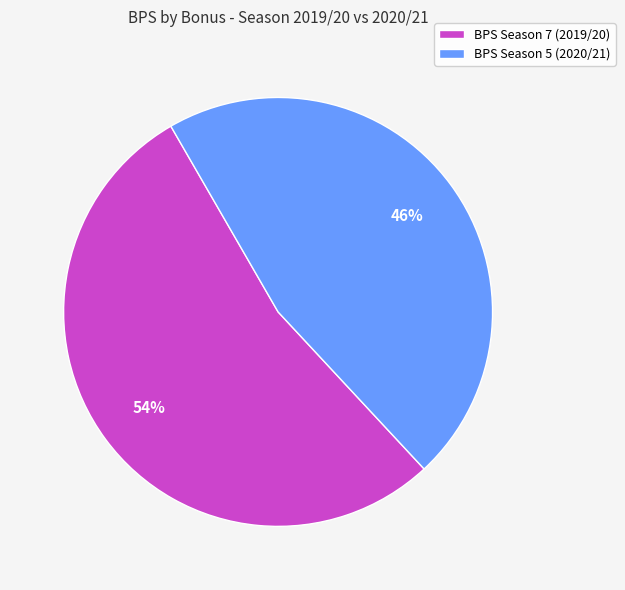

Is there any slice that represents more than half of the pie?

Yes